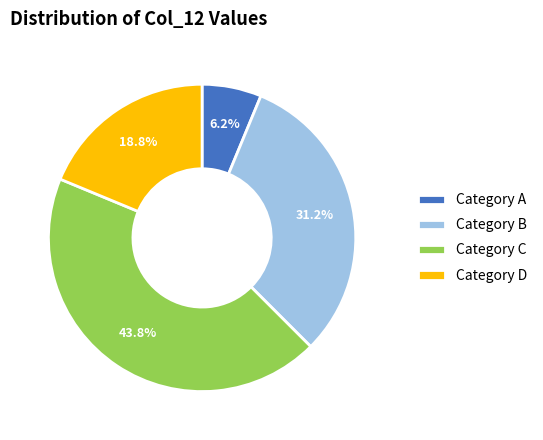

Is there any slice that represents more than half of the pie?

No